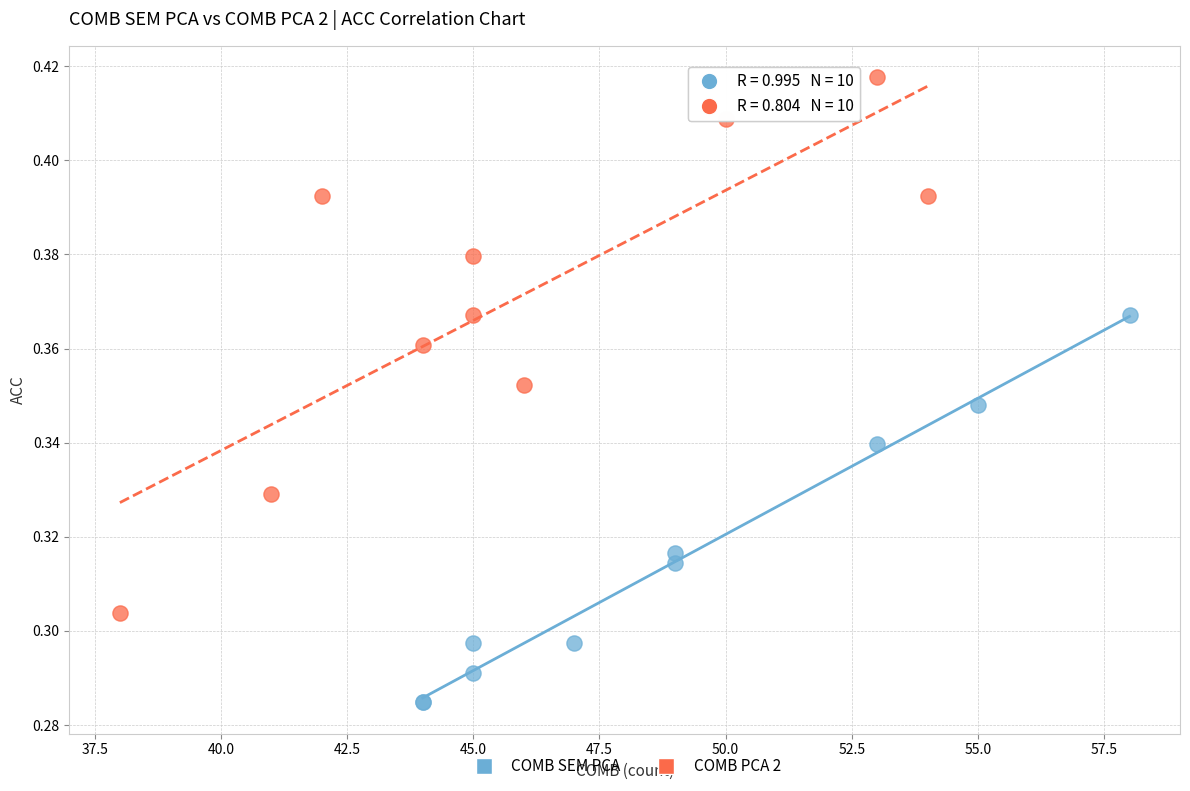

Which series contains the lowest Y value?

COMB SEM PCA